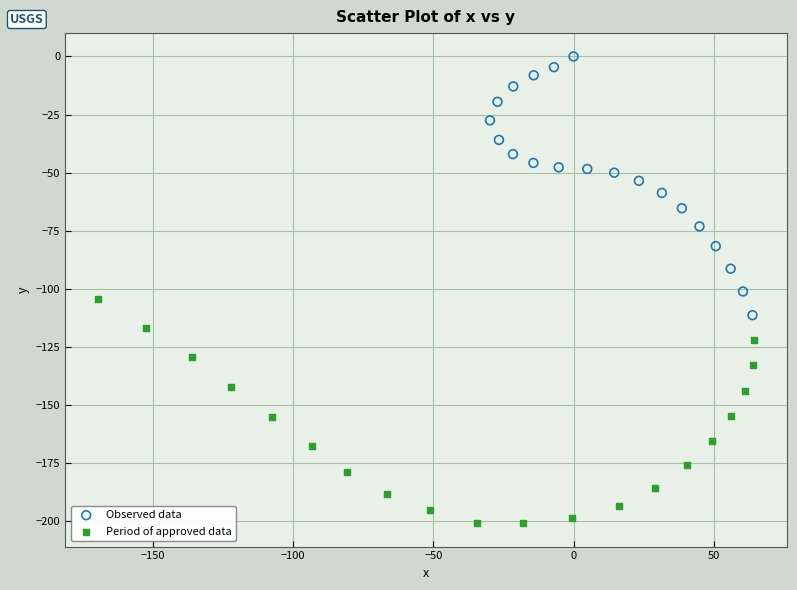

Which series reaches the maximum Y coordinate?

Observed data